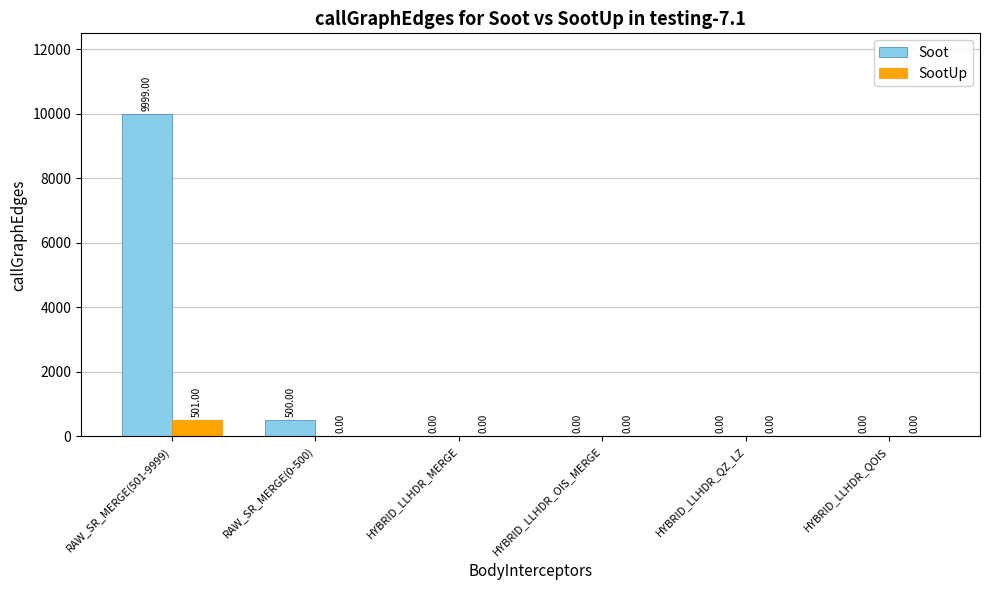

Reading left to right, transcribe all the data shown in this chart.

Soot: RAW_SR_MERGE(501-9999)=9999	RAW_SR_MERGE(0-500)=500	HYBRID_LLHDR_MERGE=0	HYBRID_LLHDR_OIS_MERGE=0	HYBRID_LLHDR_QZ_LZ=0	HYBRID_LLHDR_QOIS=0
SootUp: RAW_SR_MERGE(501-9999)=501	RAW_SR_MERGE(0-500)=0	HYBRID_LLHDR_MERGE=0	HYBRID_LLHDR_OIS_MERGE=0	HYBRID_LLHDR_QZ_LZ=0	HYBRID_LLHDR_QOIS=0